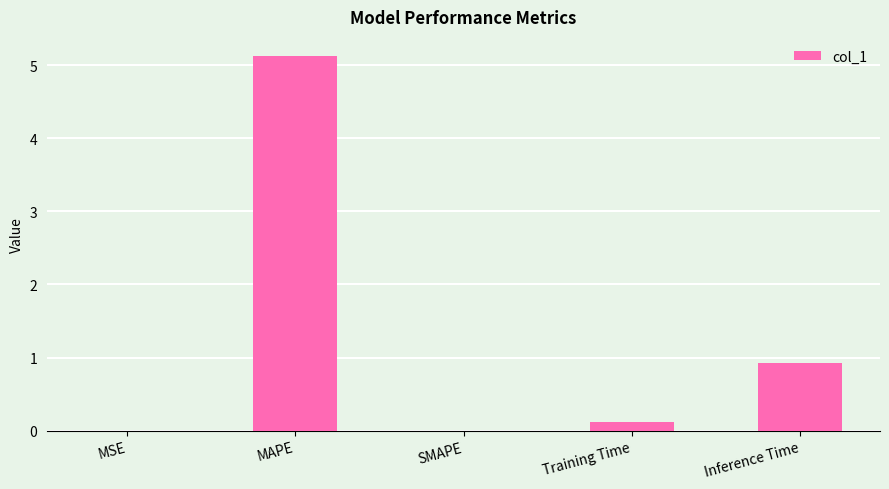

What is the greatest value displayed?

5.1